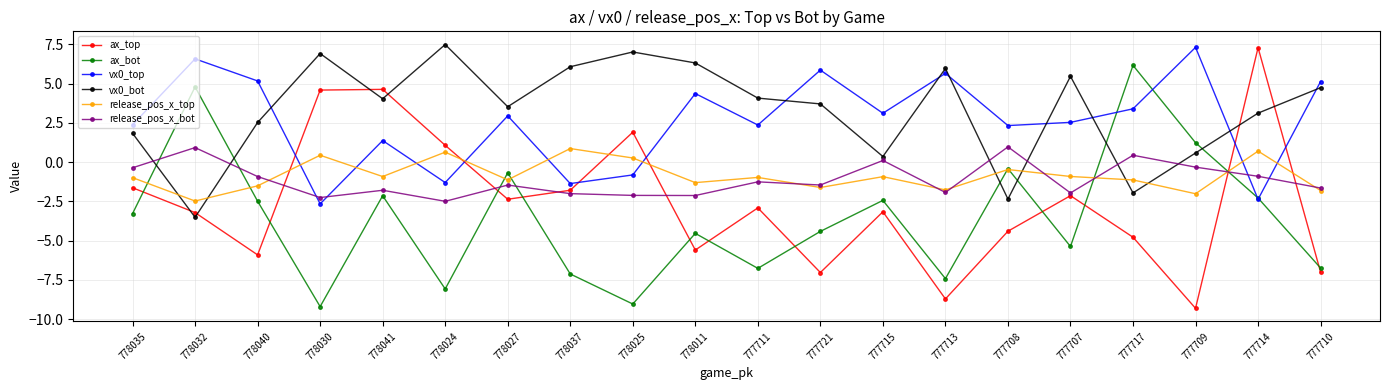

The ax_bot series shows -3.4 at 778025. True or false?

False